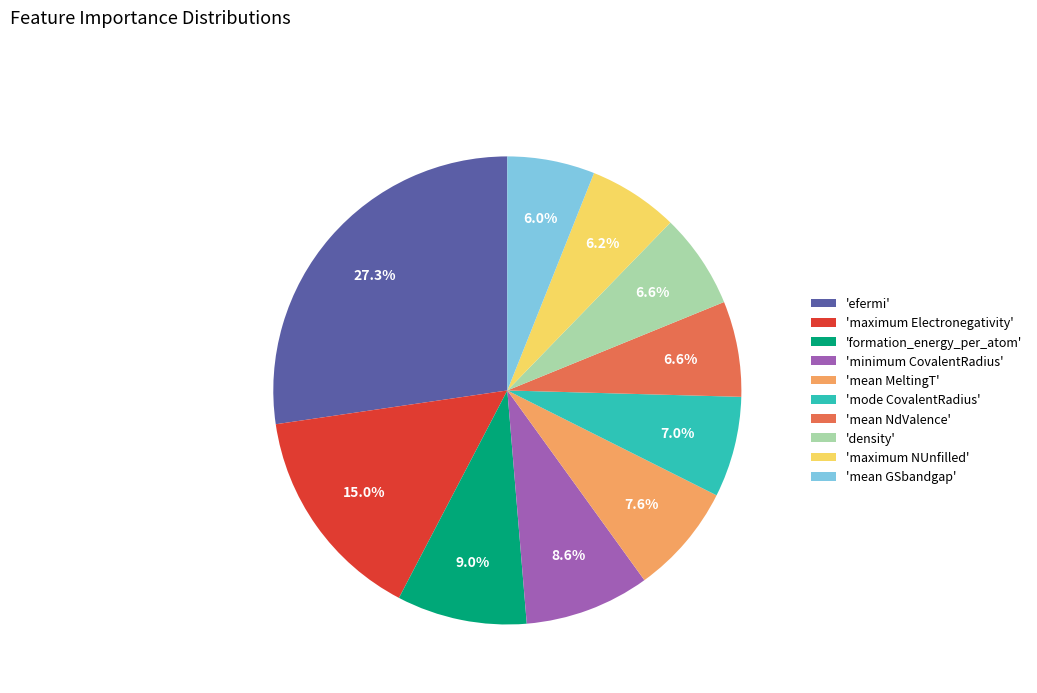

Which slice is the largest?

'efermi'